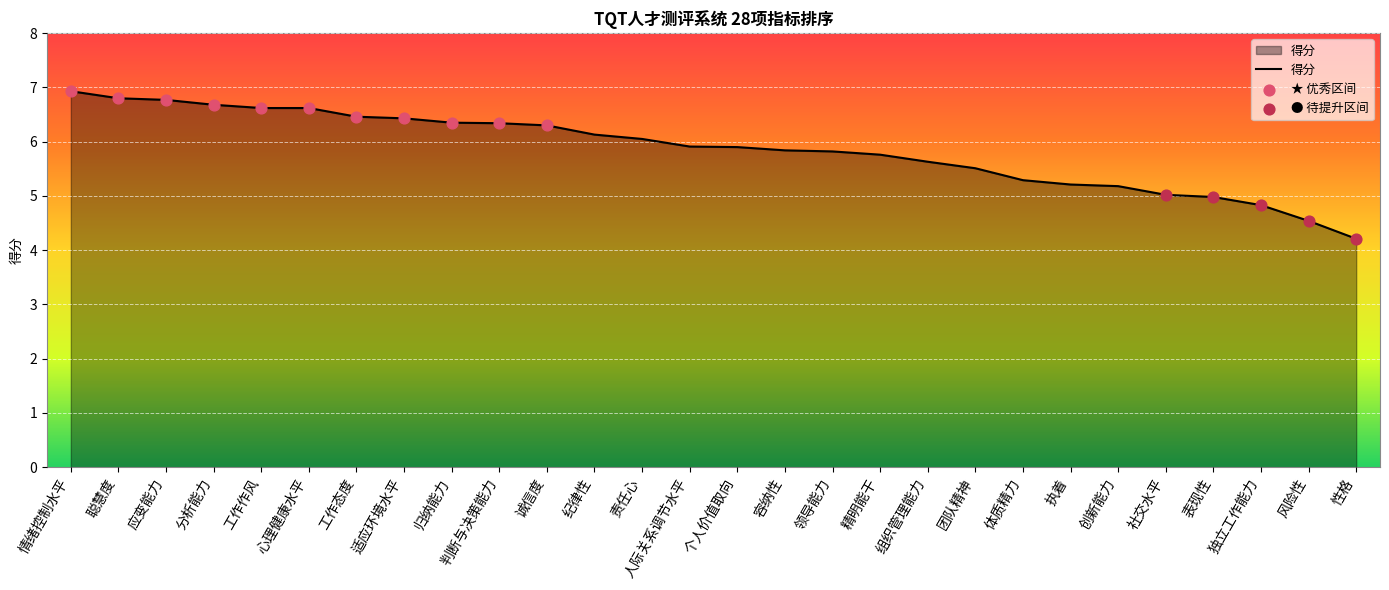

Between 执着 and 适应环境水平, which is larger?

适应环境水平